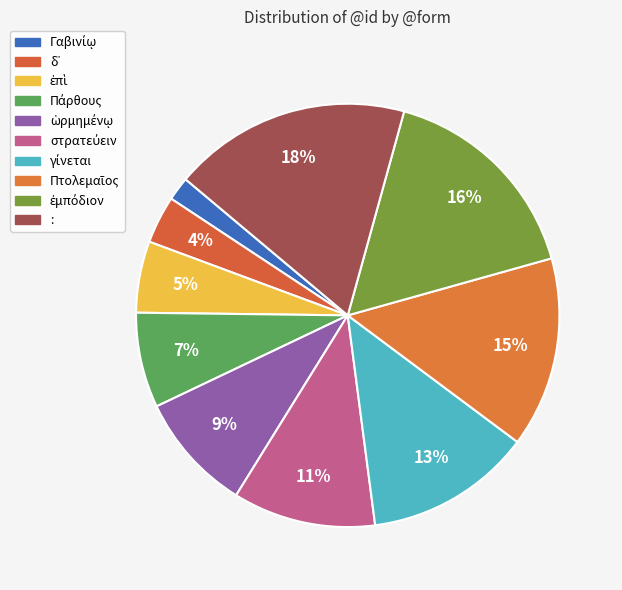

How many slices are in this pie chart?

10